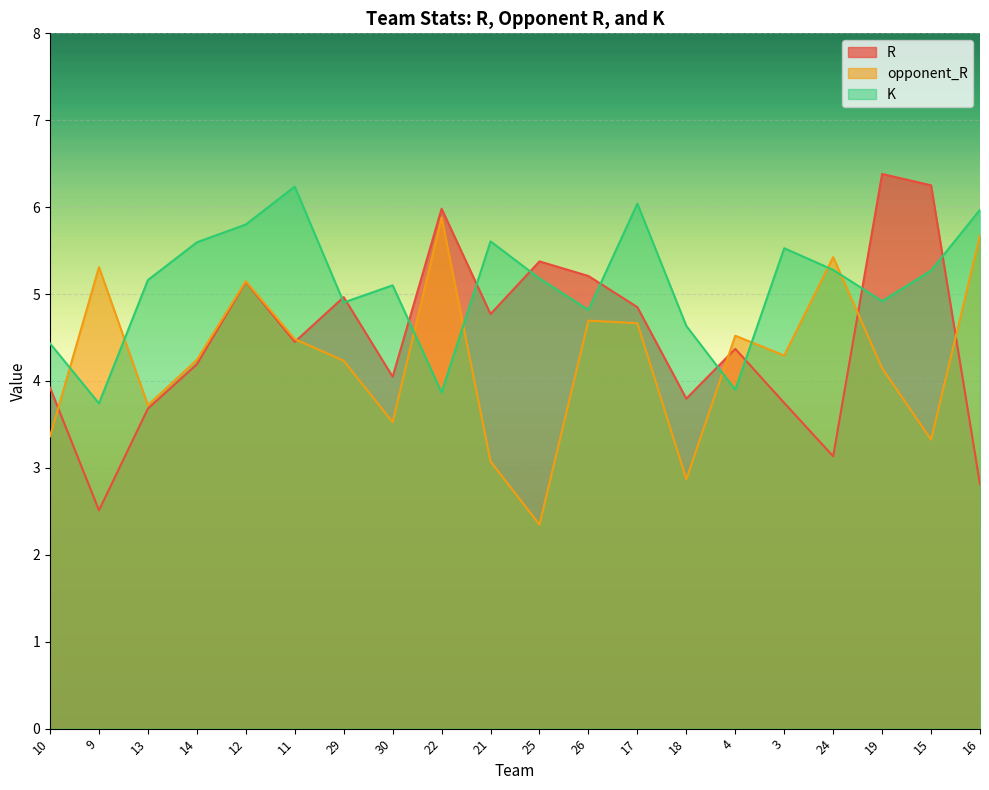

How many lines are shown in the chart?

3